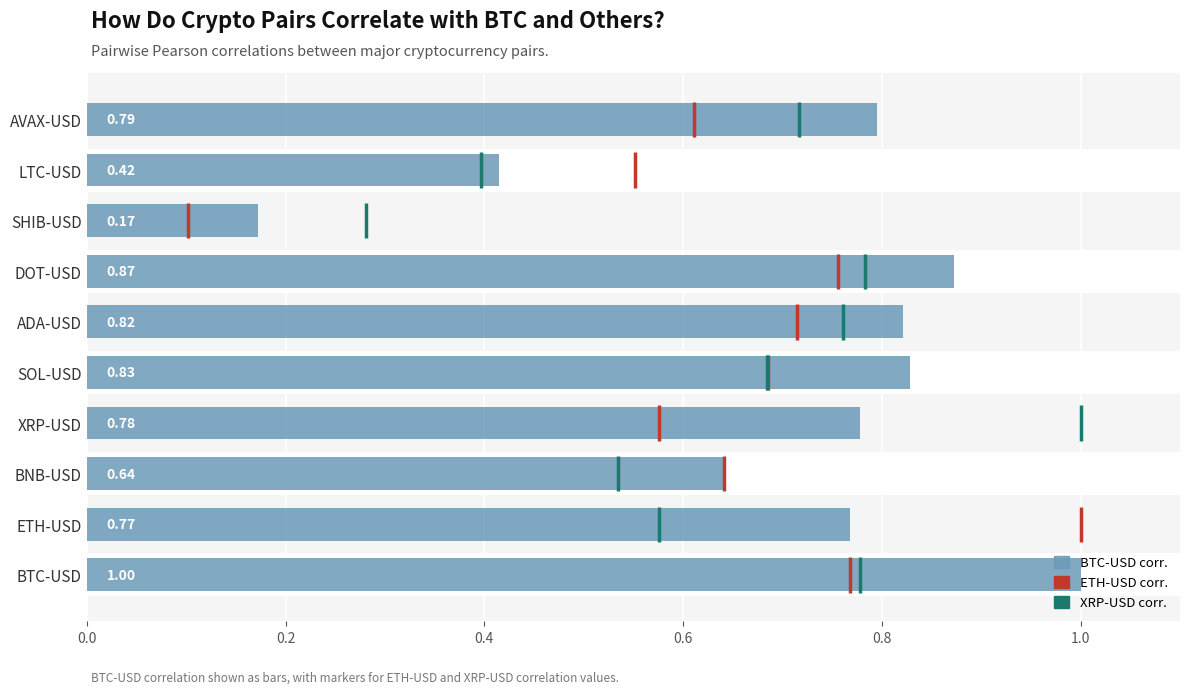

Reading left to right, transcribe all the data shown in this chart.

1.0	0.8	0.6	0.8	0.8	0.8	0.9	0.2	0.4	0.8